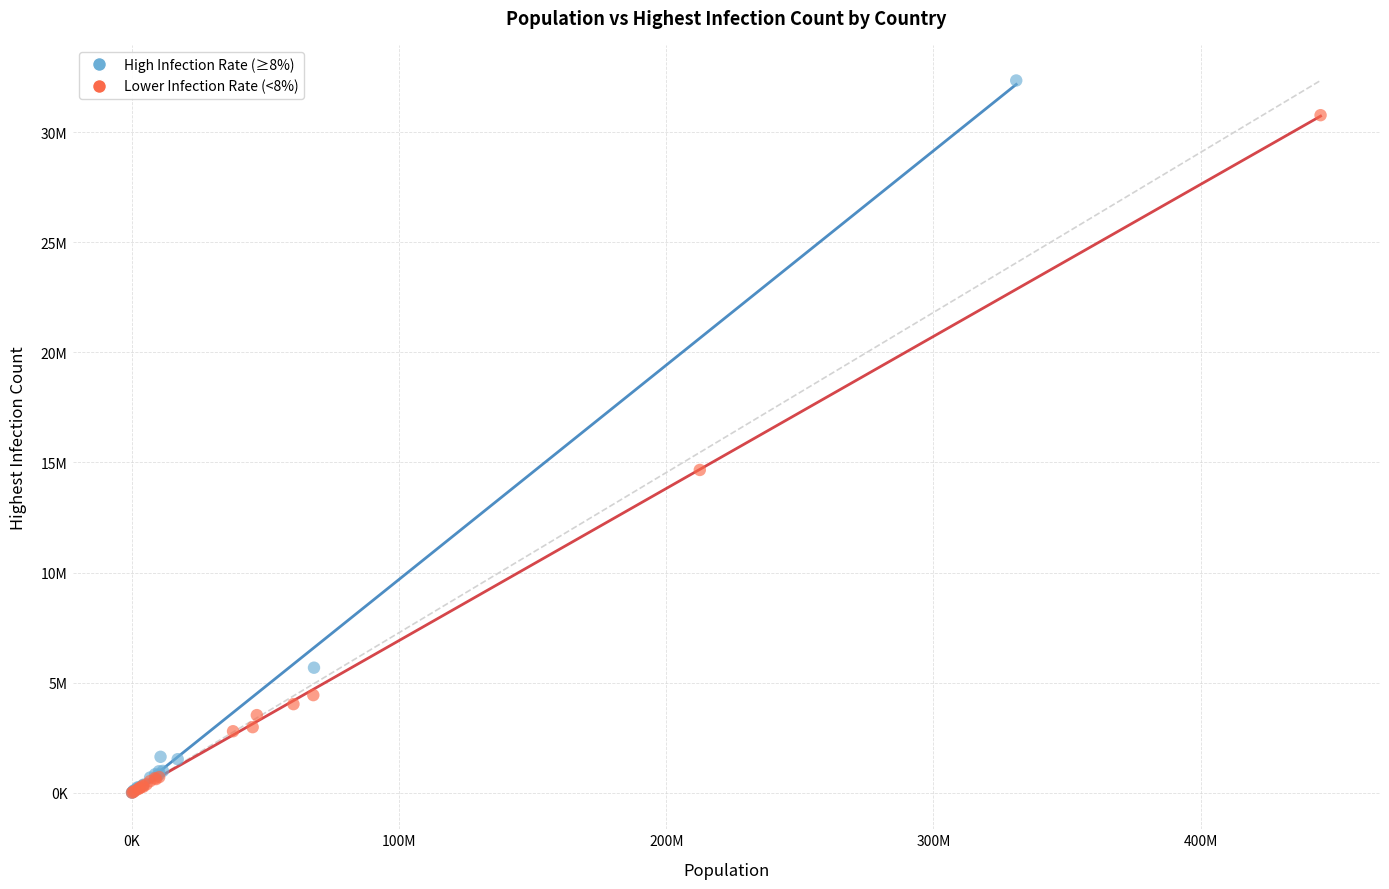

What are all the series names shown in the legend?

High Infection Rate (≥8%), Lower Infection Rate (<8%)